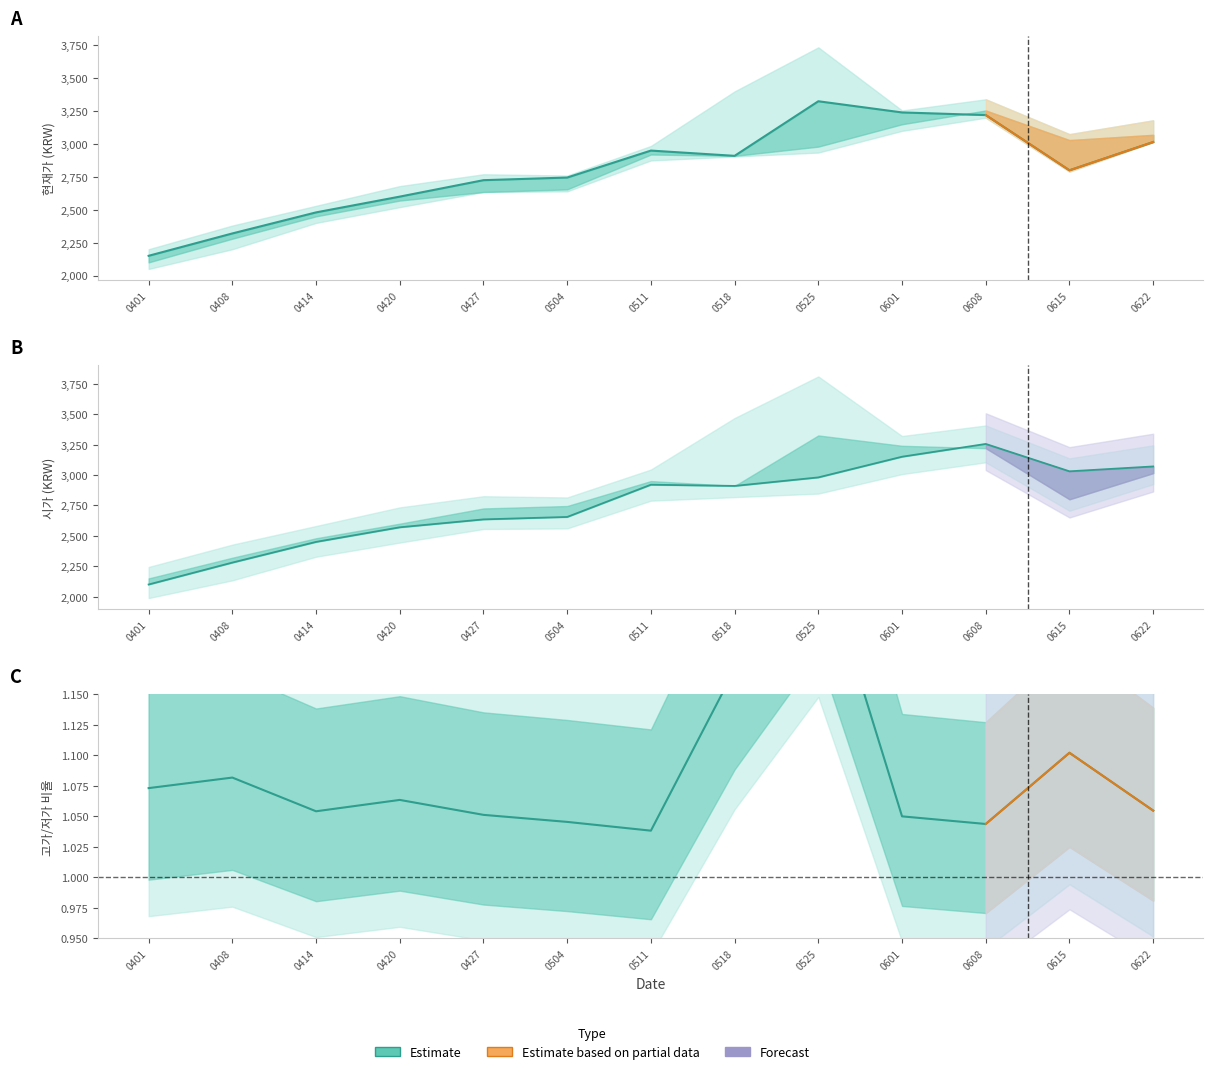

At how many categories does at least one series exceed 2977?

5